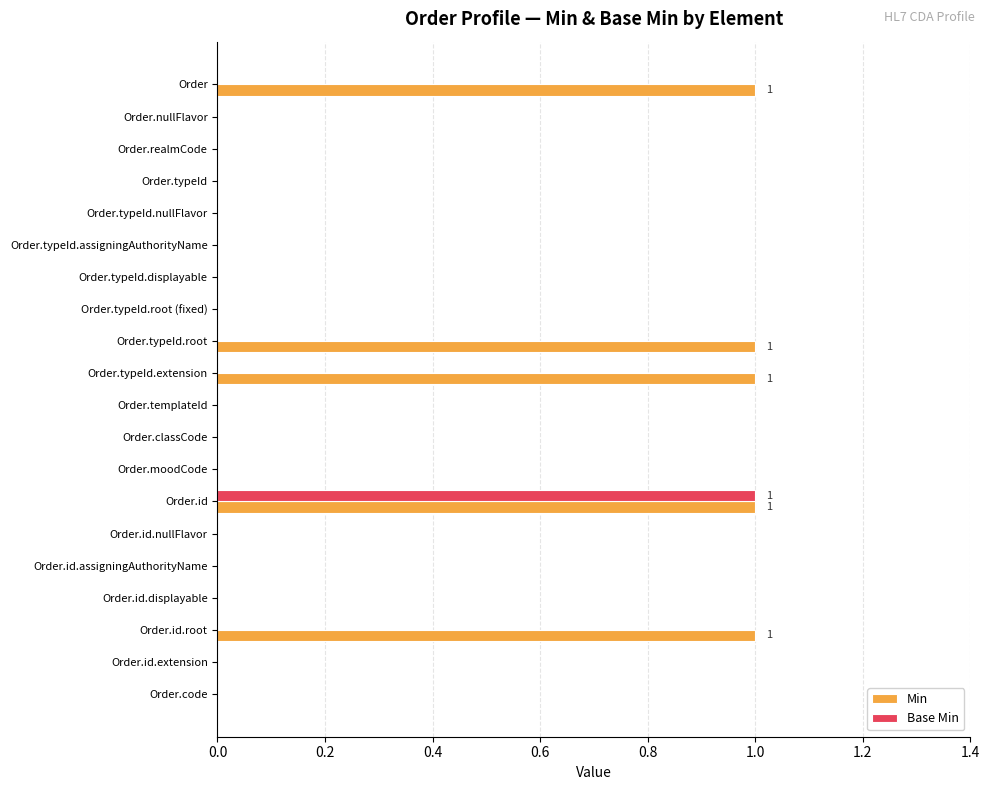

What is the sum of all Min values?

5